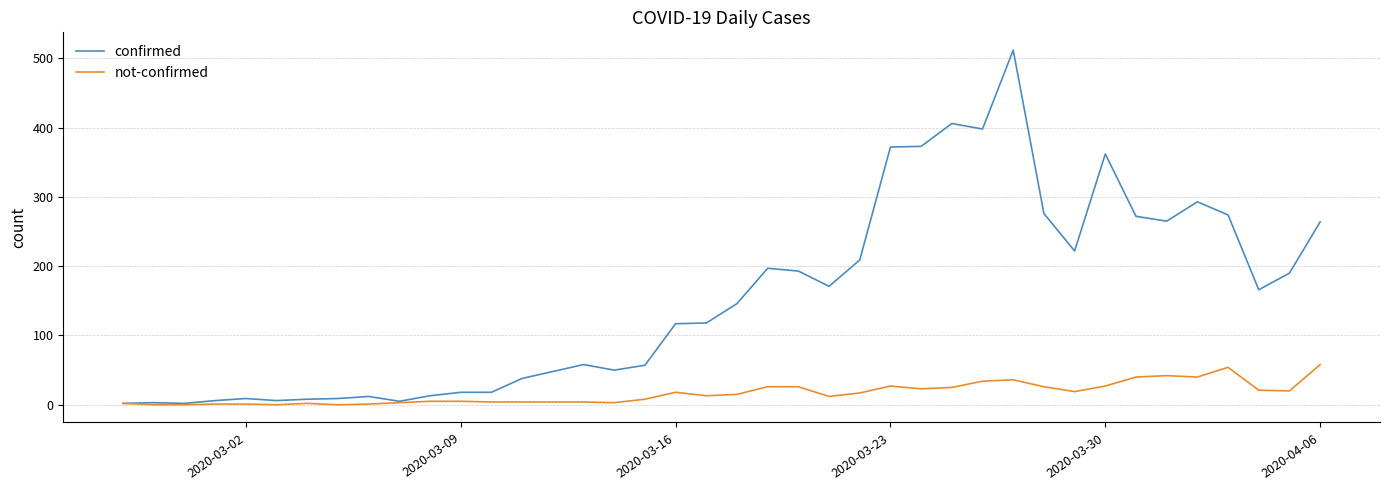

Which series has the largest range (max minus min)?

confirmed